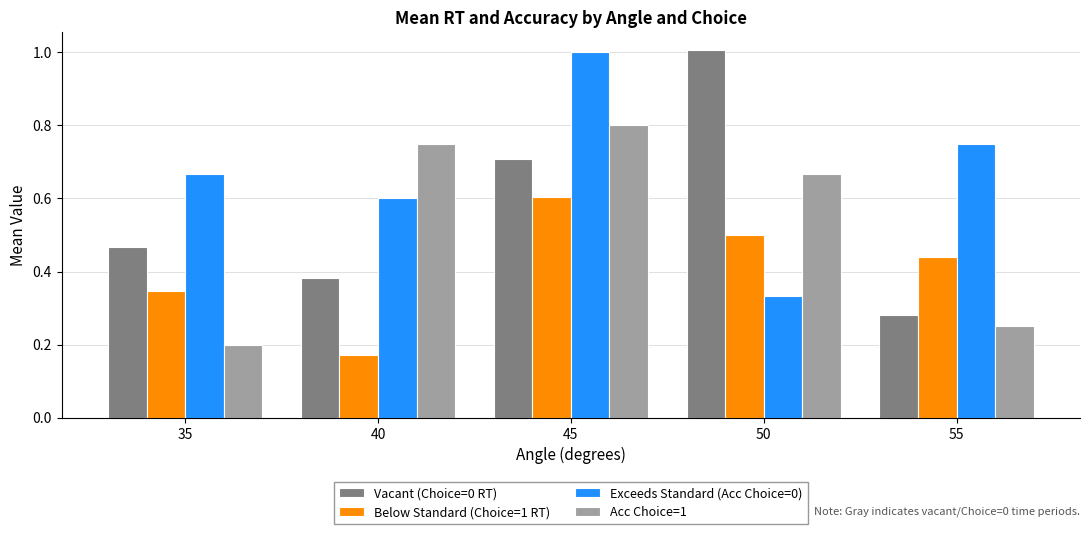

True or false: Exceeds Standard (Acc Choice=0) has a value of 1.0 at 40.

False